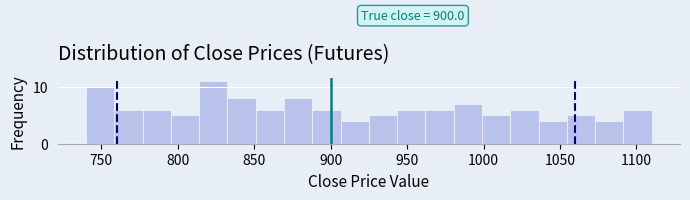

Read against the x-axis, roughly where is the centre of the tallest bar?

825